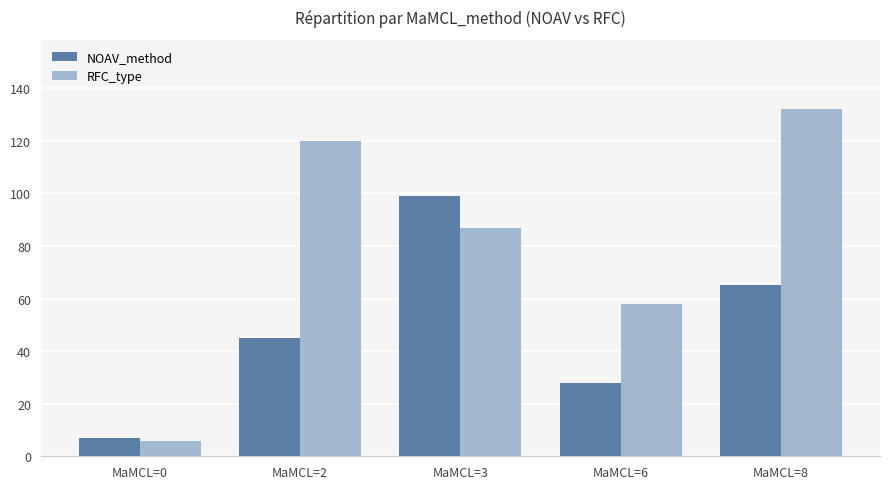

Reading right to left, what are all the values shown in this chart?

NOAV_method: MaMCL=8=65	MaMCL=6=28	MaMCL=3=99	MaMCL=2=45	MaMCL=0=7
RFC_type: MaMCL=8=132	MaMCL=6=58	MaMCL=3=87	MaMCL=2=120	MaMCL=0=6